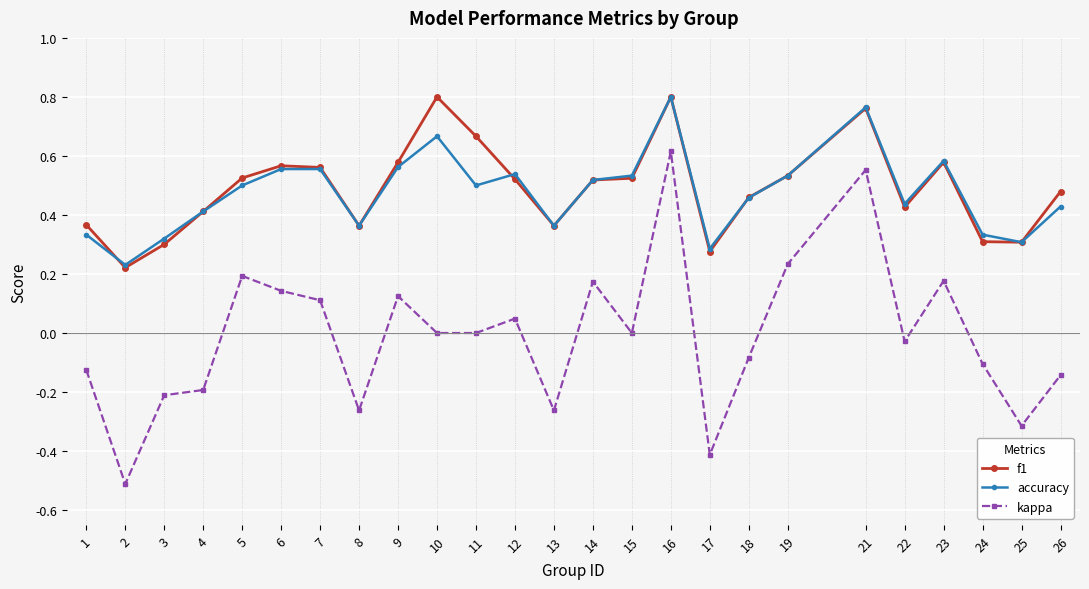

True or false: kappa and f1 intersect in this chart.

False